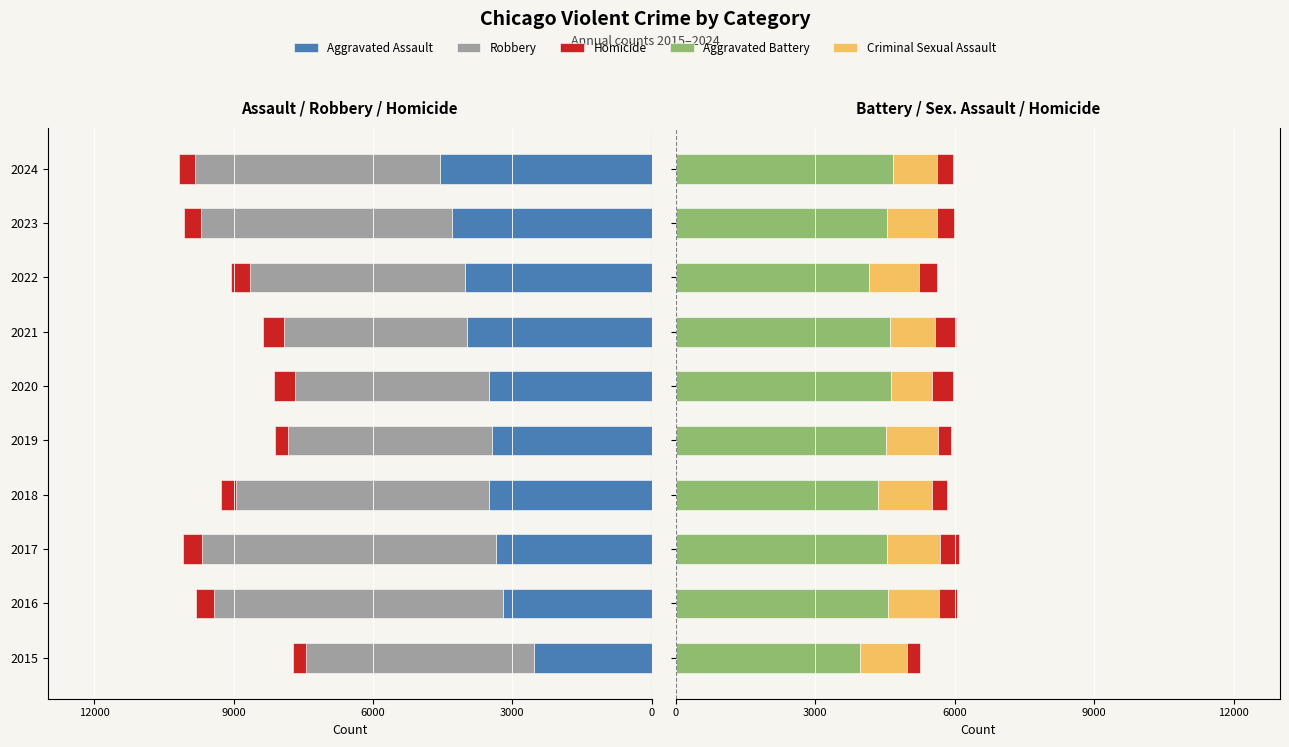

The value of Aggravated Assault at 2018 is -3506. True or false?

True